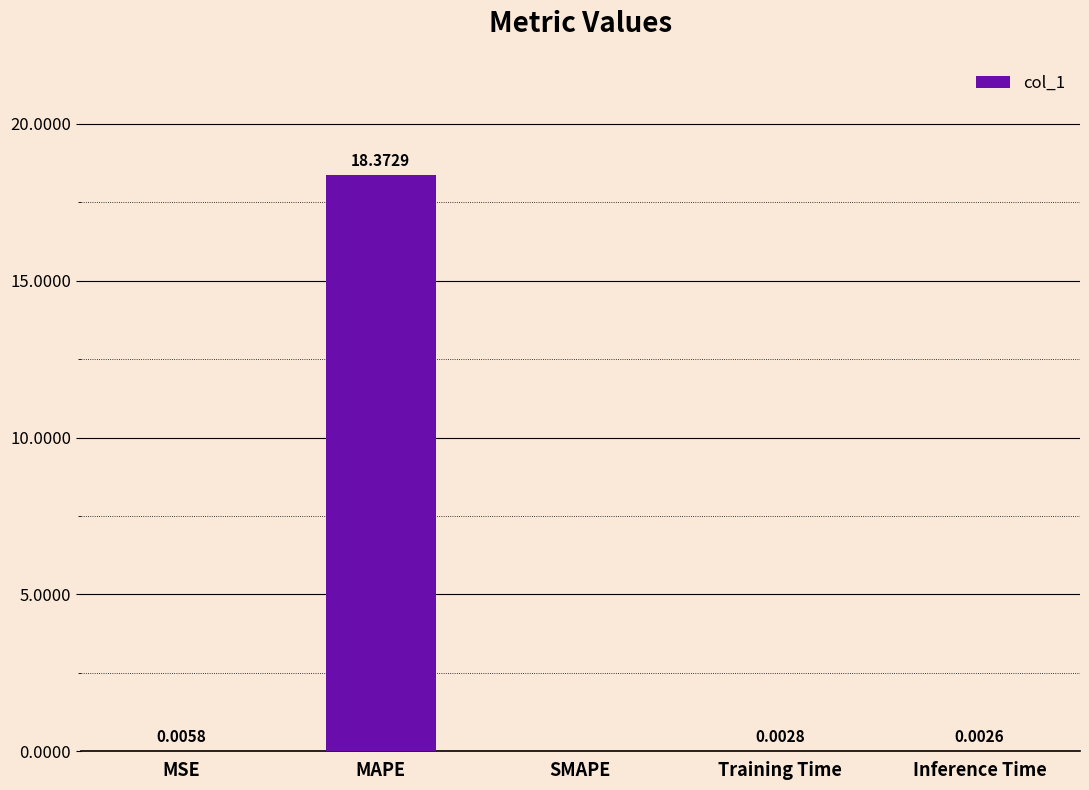

Is it true that the value at MAPE is 29.2?

False